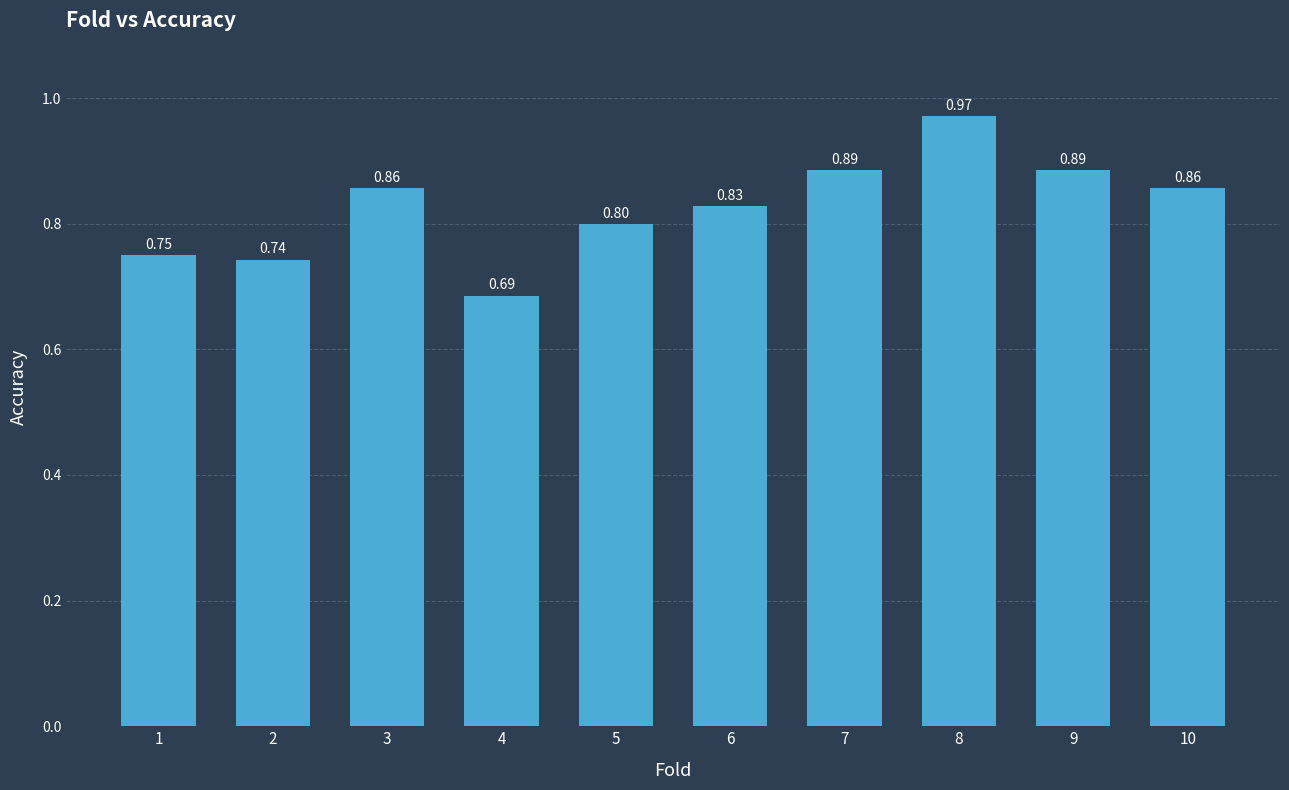

What is the difference between the values at 3 and 4?

0.2